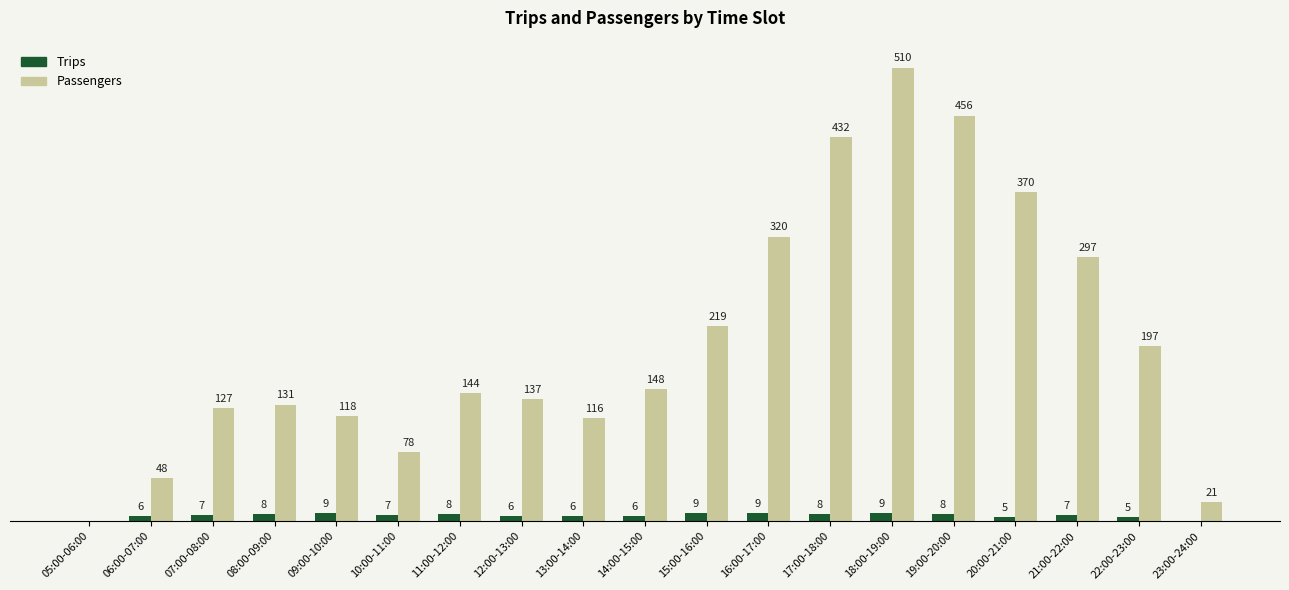

Which category has the highest value in the Passengers series?

18:00-19:00